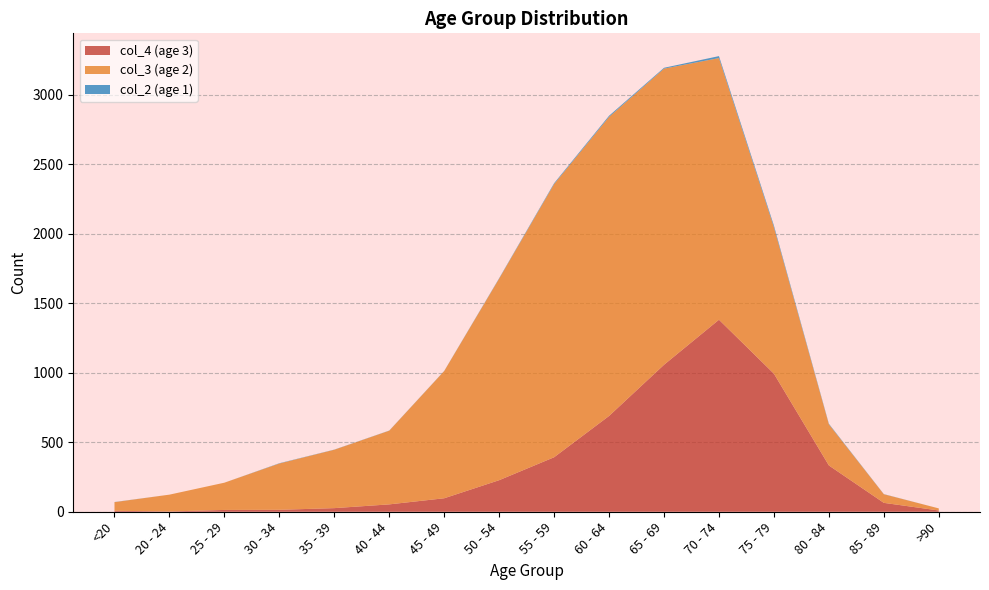

Reading left to right, what are all the values shown in this chart?

col_4: 7	2	13	14	26	53	97	227	392	689	1057	1381	993	333	64	9
col_3: 62	121	196	333	420	530	915	1450	1965	2151	2130	1882	1053	296	62	15
col_2: 1	0	0	2	1	1	1	3	6	8	6	14	12	4	1	0